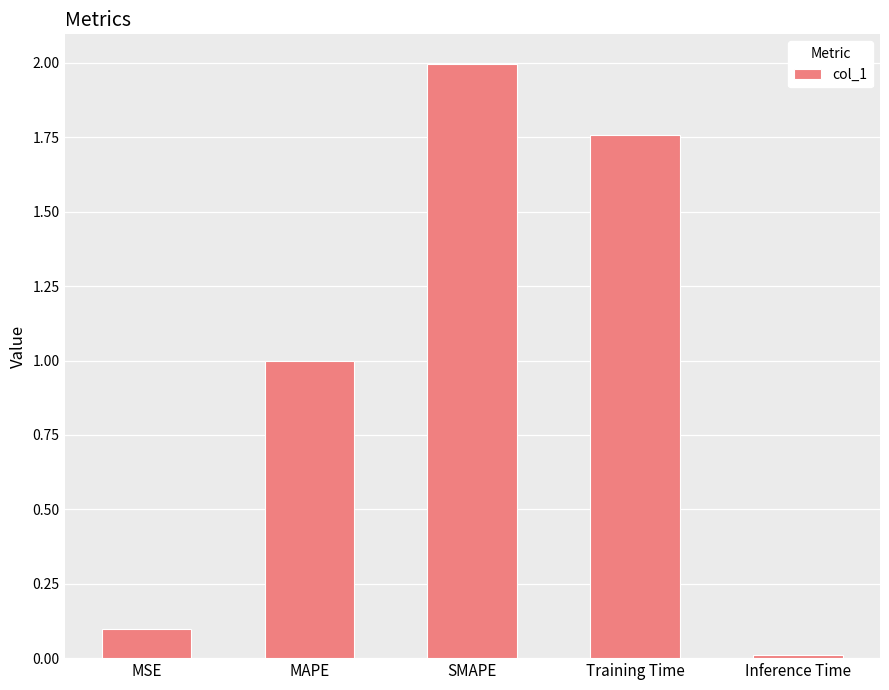

Which has a higher value, MAPE or Inference Time?

MAPE